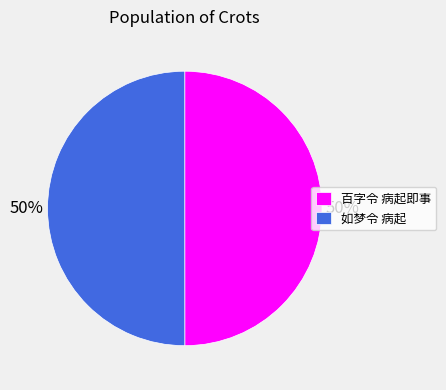

To the nearest percent, what percentage of the pie is 百字令 病起即事?

50%